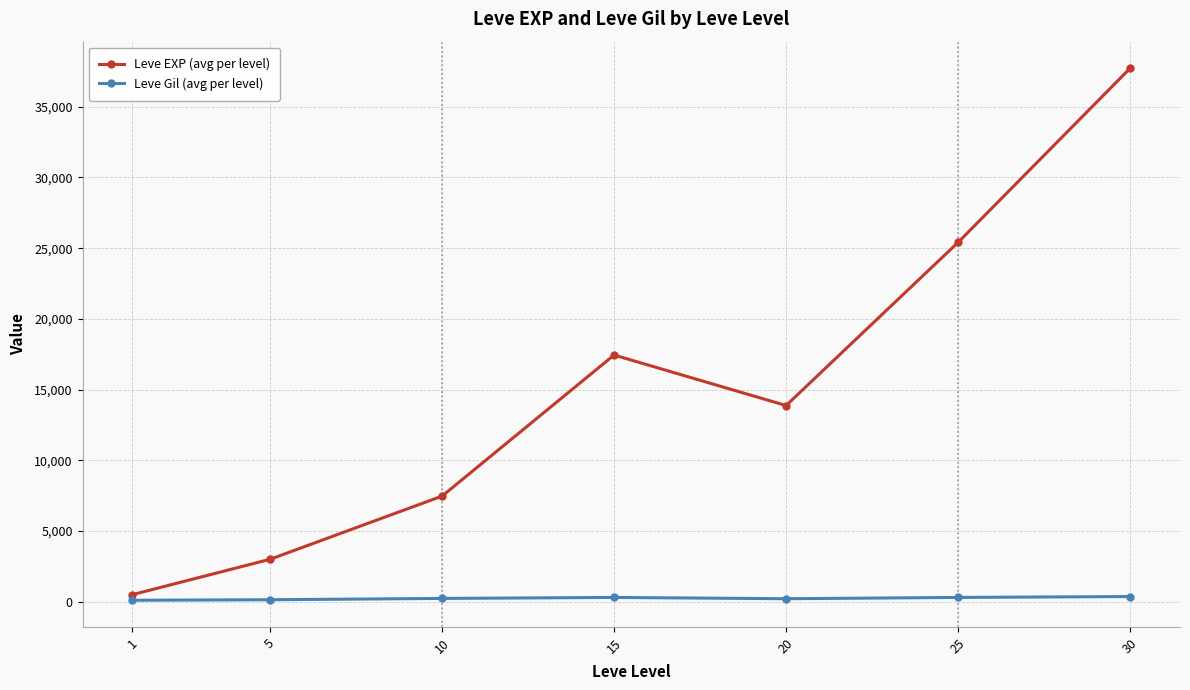

True or false: Leve Gil (avg per level) and Leve EXP (avg per level) cross at least once.

False